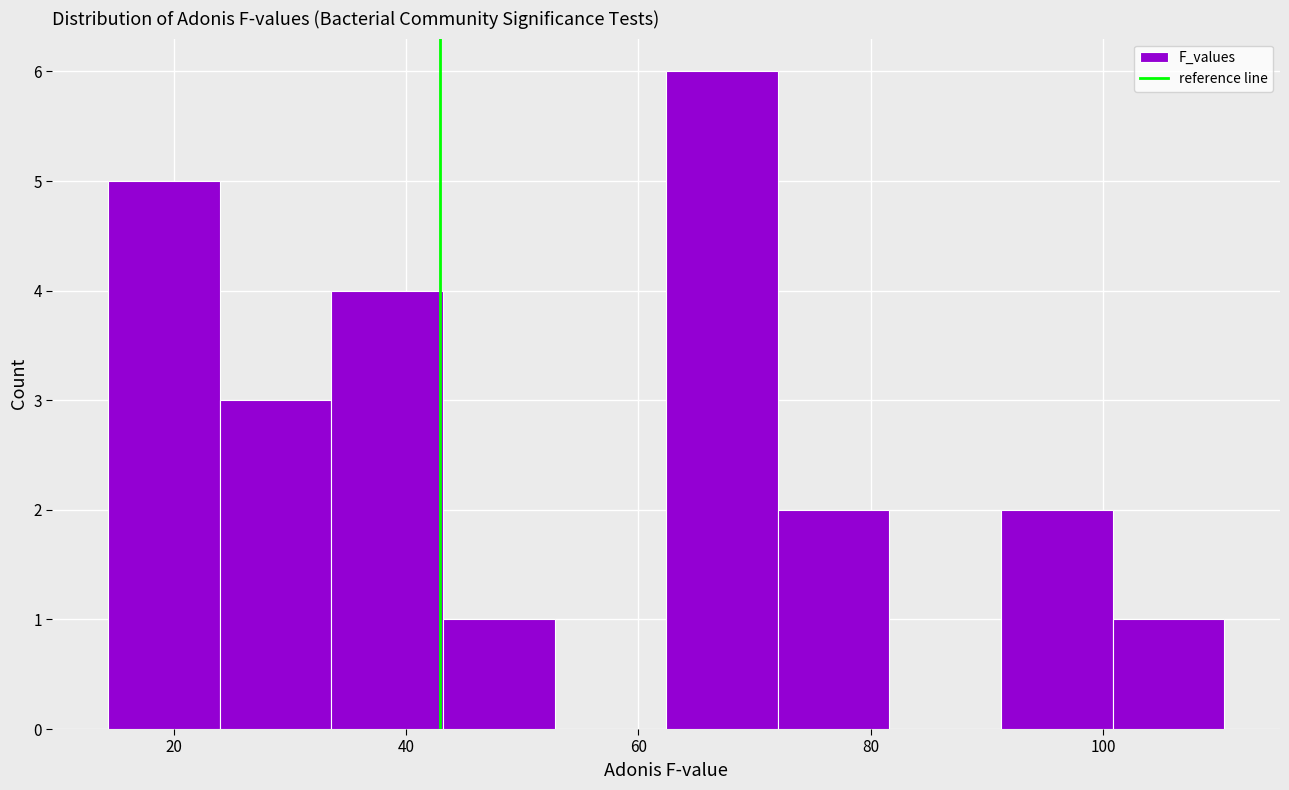

Over which range of the x-axis is the bar tallest?

62 to 72